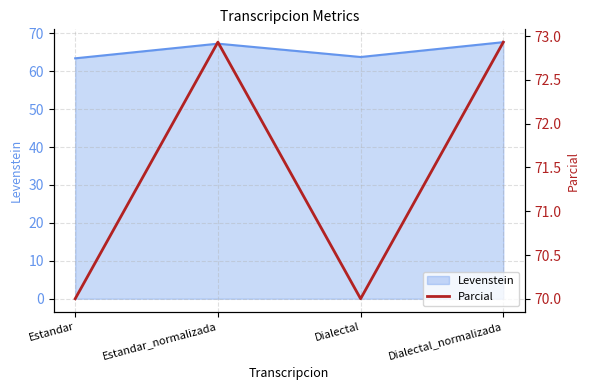

Is it true that the value at Dialectal_normalizada is 72.9?

True